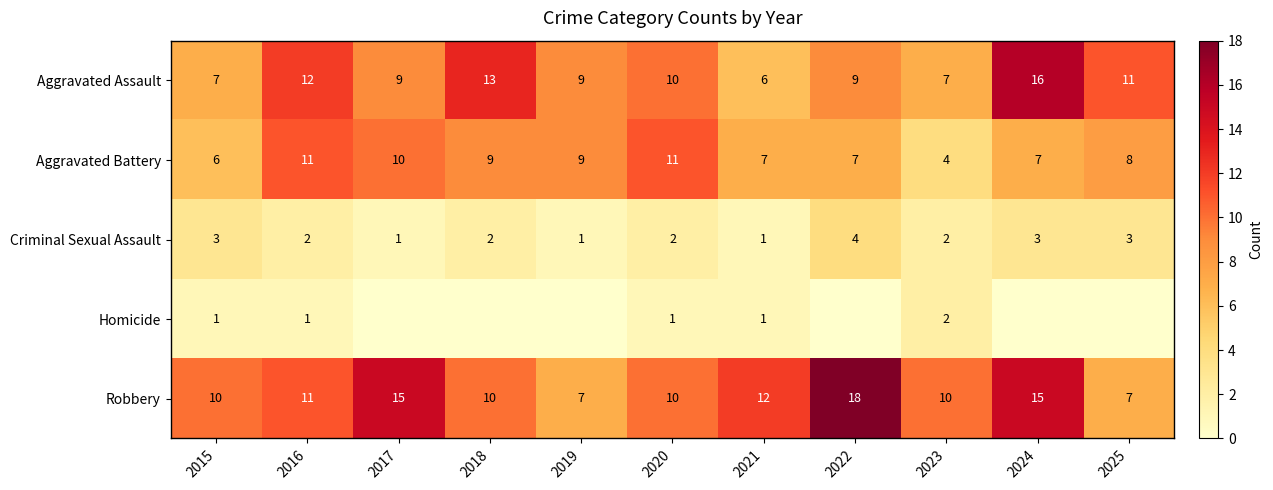

Which category has the highest value in the Robbery series?

2022